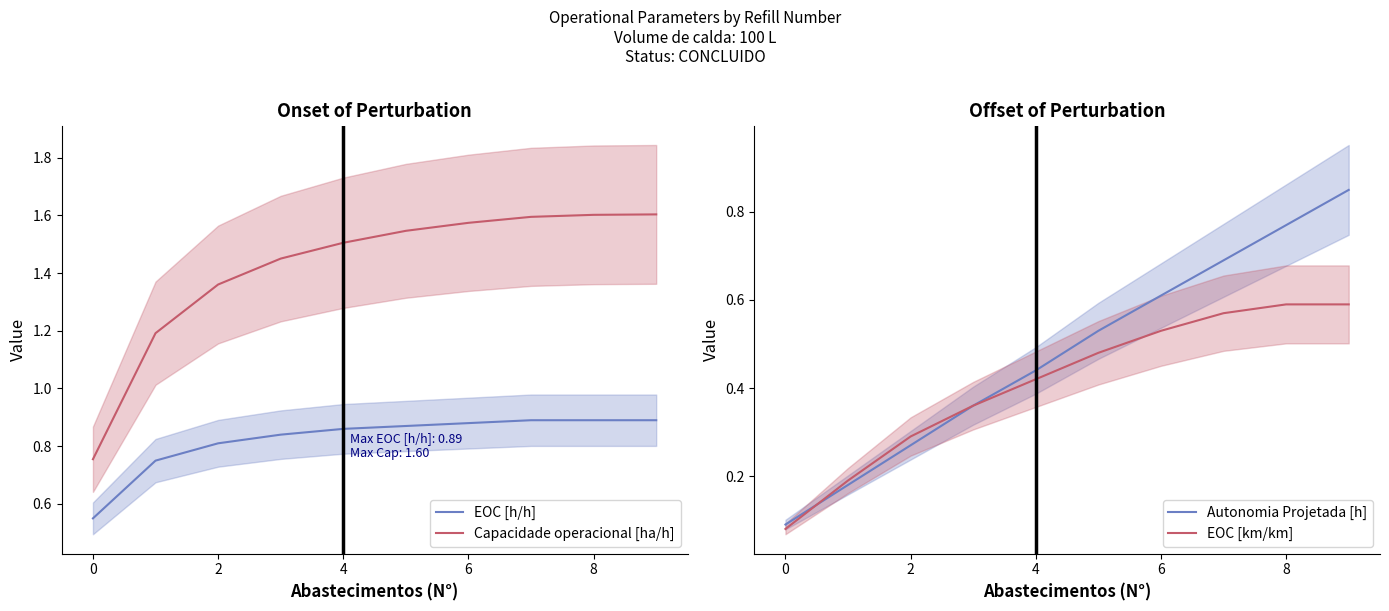

What is the difference between the maximum and second lowest values in the Capacidade operacional [ha/h] series?

0.4